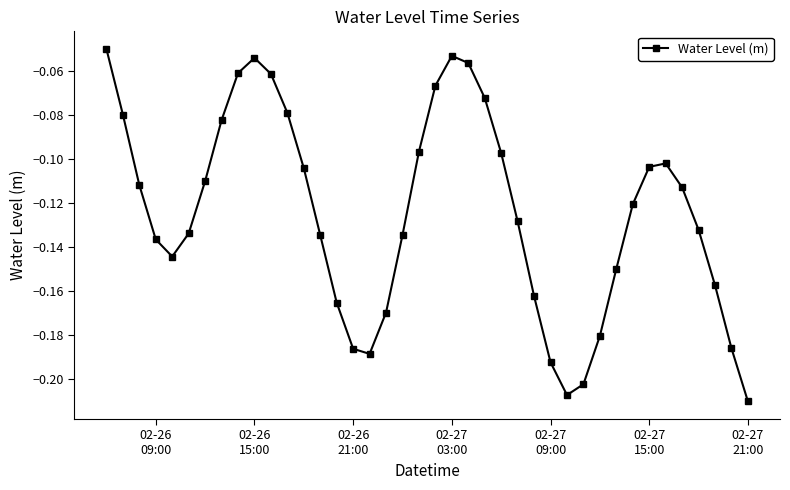

How many interior local peaks (higher than both neighbors) does the data have?

3